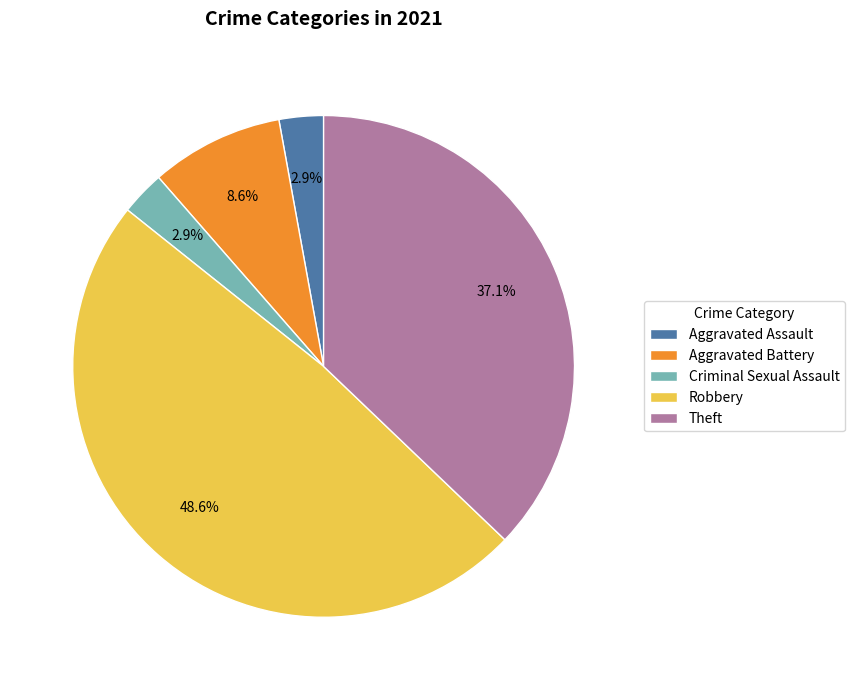

Is Robbery the majority of the pie?

No